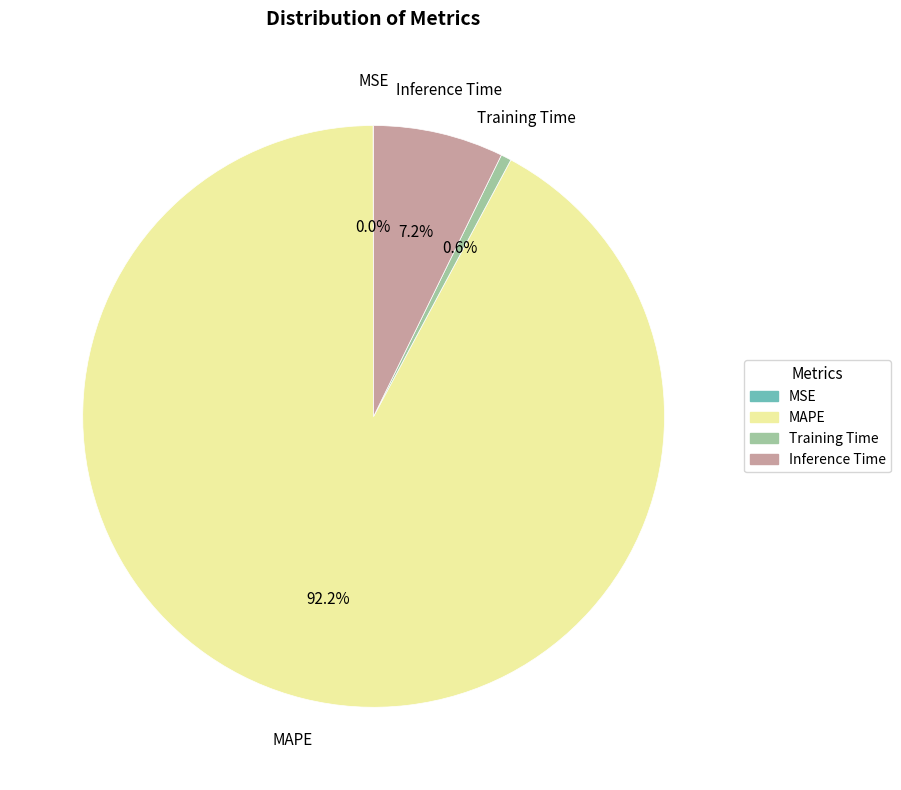

Does any single category account for the majority?

Yes